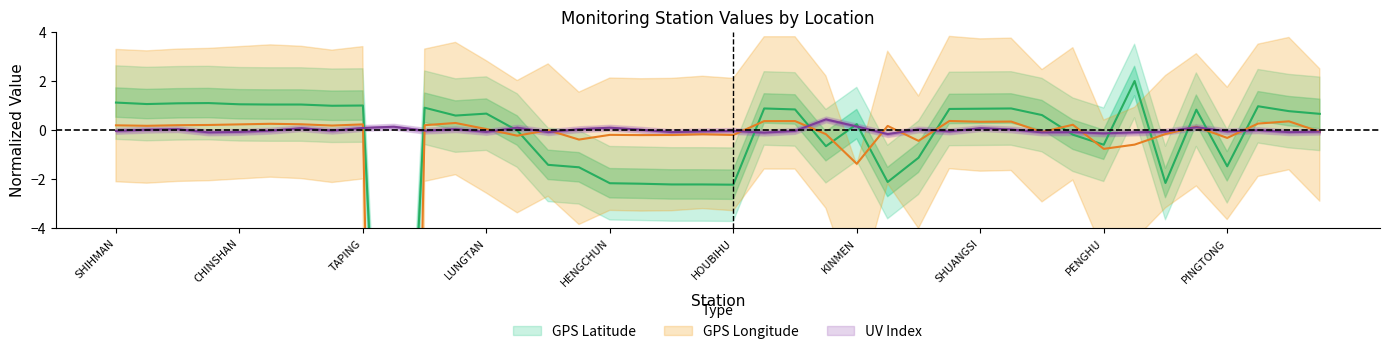

What is the maximum value shown in the chart?

2.0